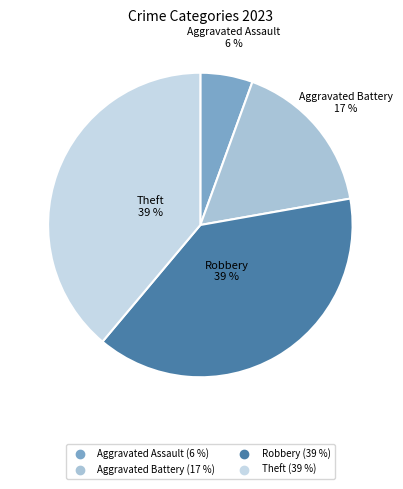

Is there any slice that represents more than half of the pie?

No